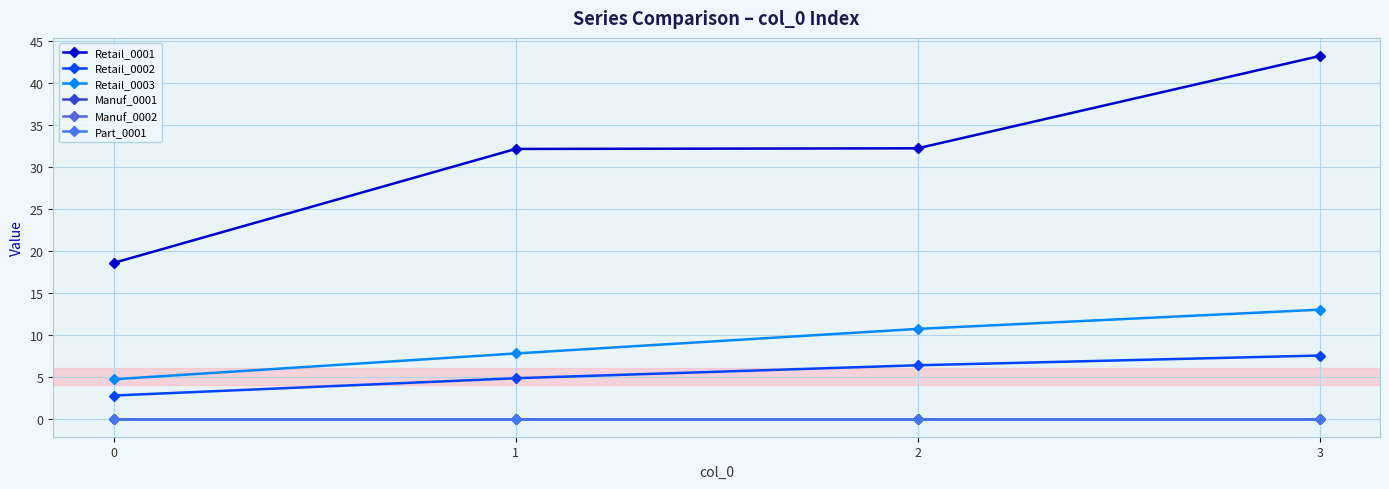

At which label does Retail_0002 first exceed 6?

2